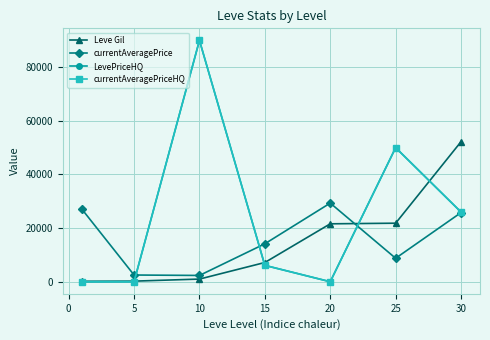

Count the number of categories in the chart.

7